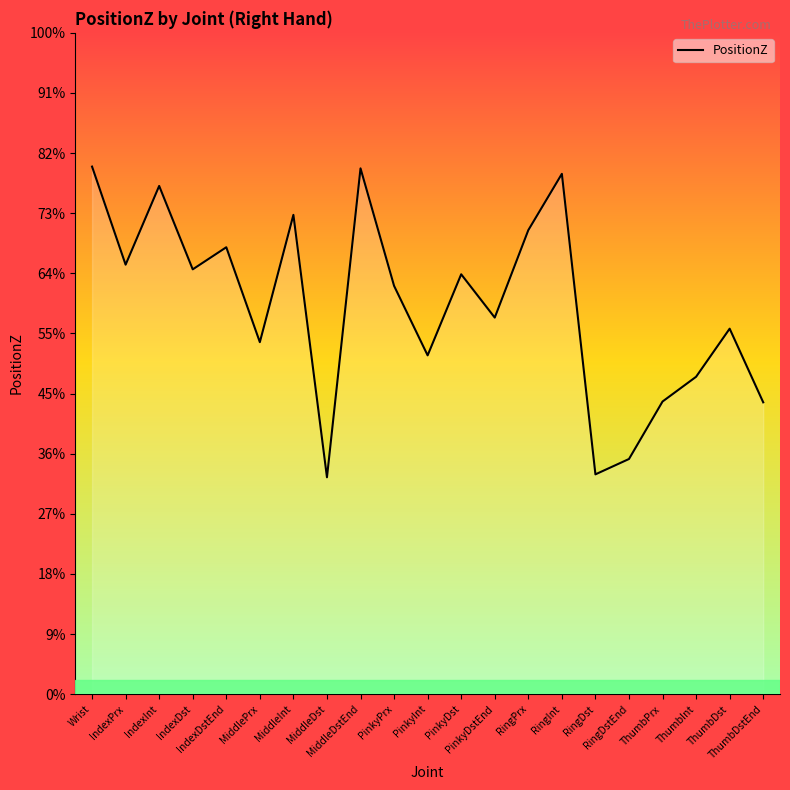

Does the chart have visible grid lines?

No